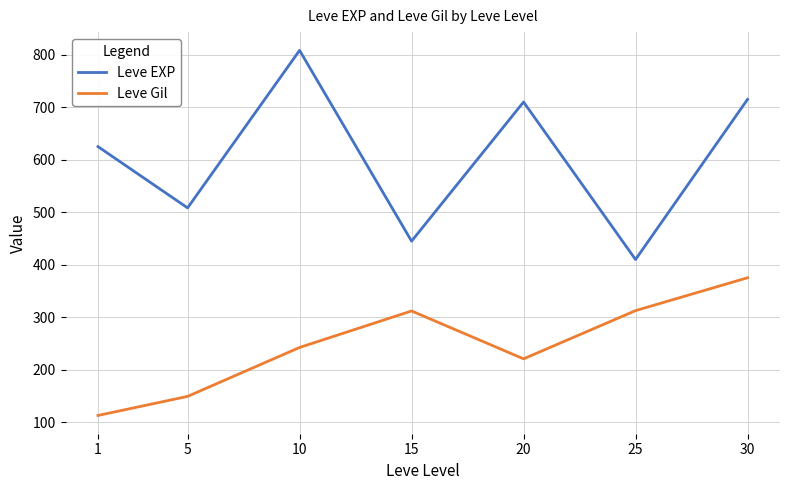

What are all the series names shown in the legend?

Leve EXP, Leve Gil